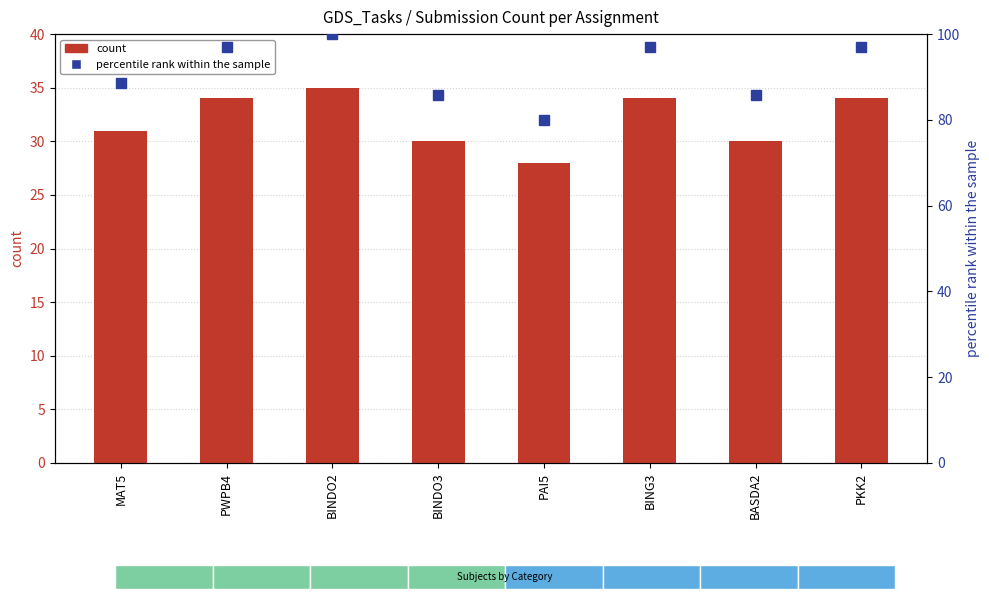

How many data points in percentile rank within the sample are above 97?

4